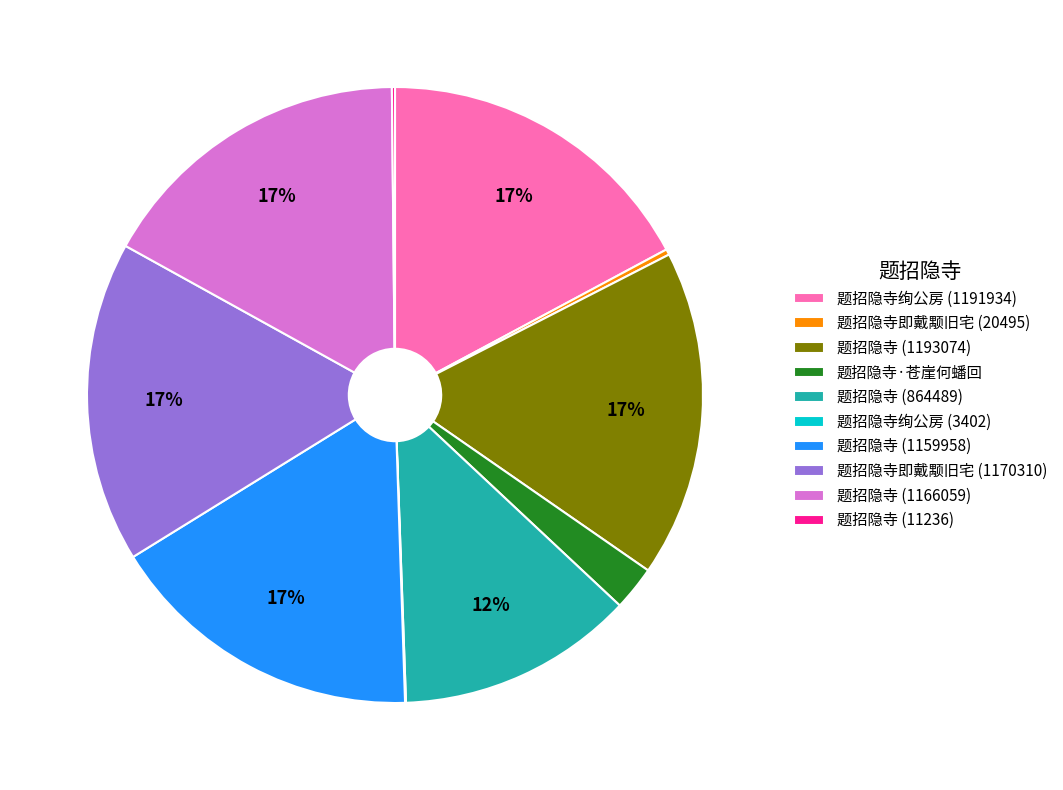

Does any single category account for the majority?

No